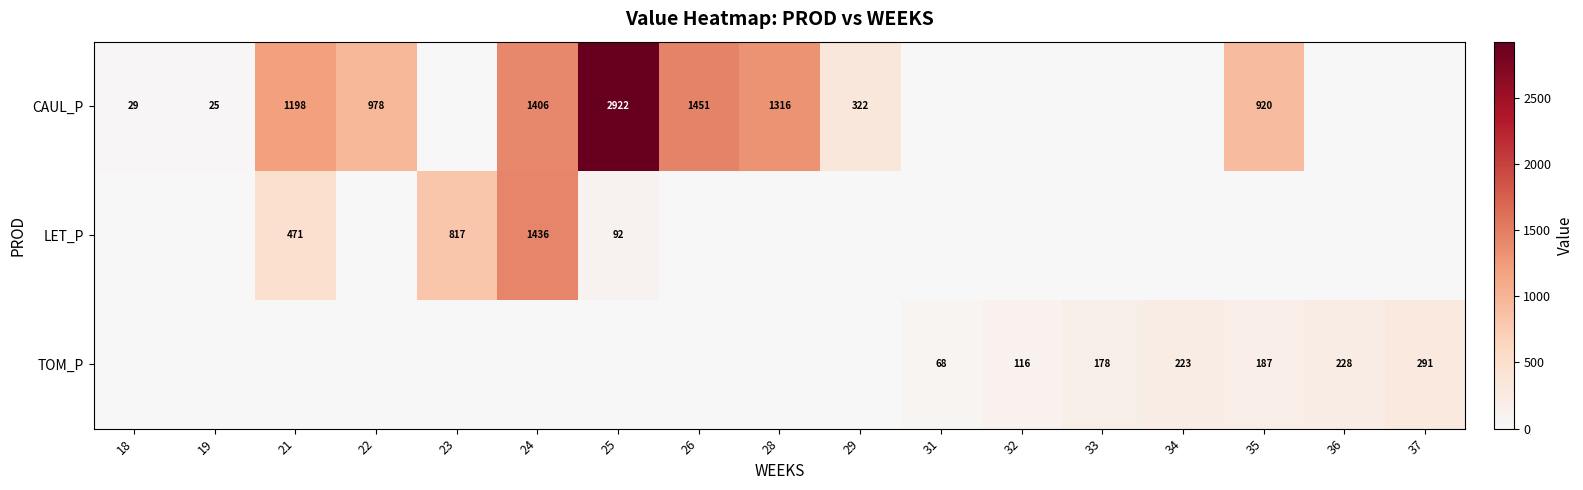

The value of LET_P at 25 is 92. True or false?

True